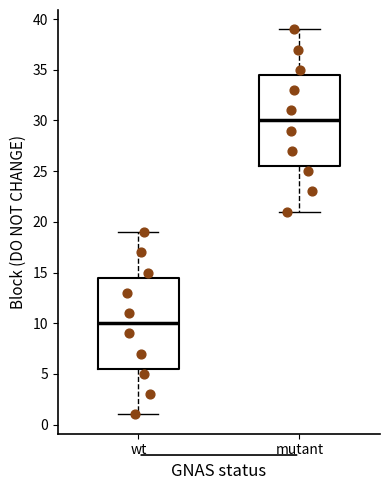

Where does the median line of the box for mutant sit on the y-axis? The values are not printed on the chart, so give them approximately, as read against the axis.

30.0